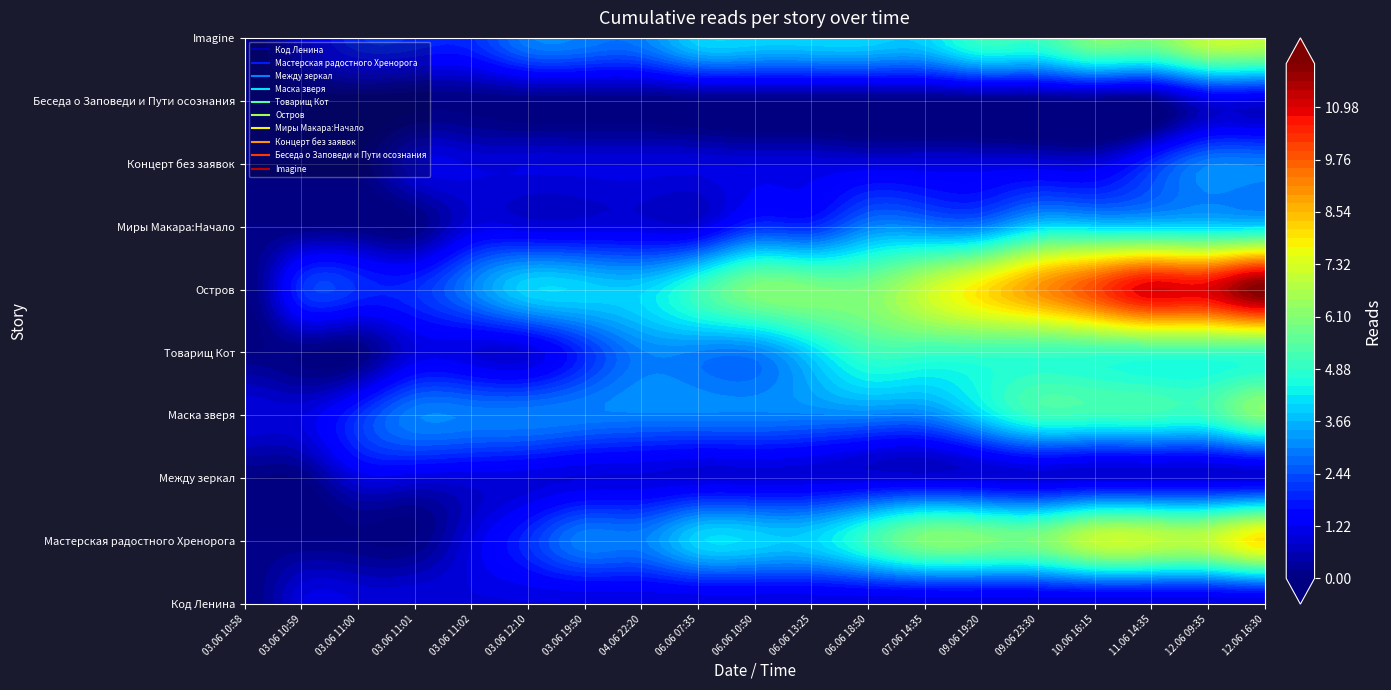

What is the difference between the highest and lowest values at 10.06 16:15?

10